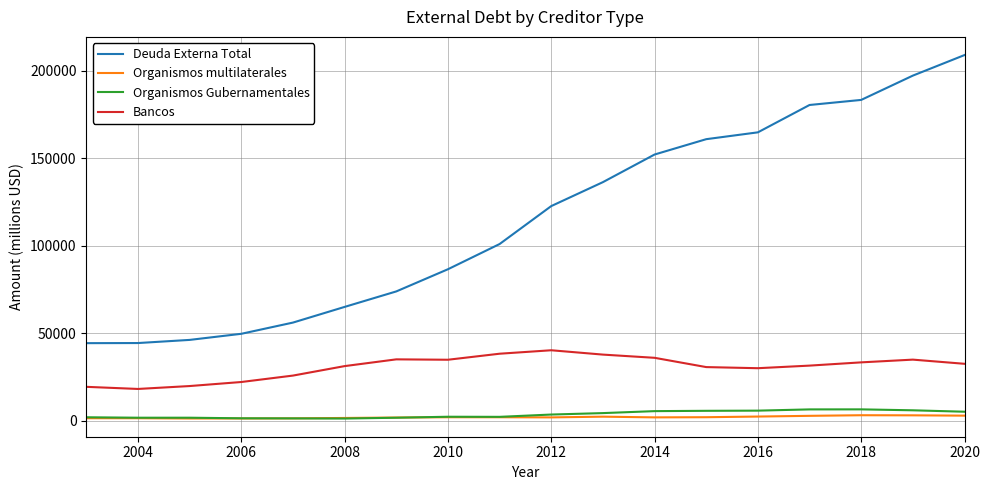

At how many categories does at least one series exceed 108976?

9